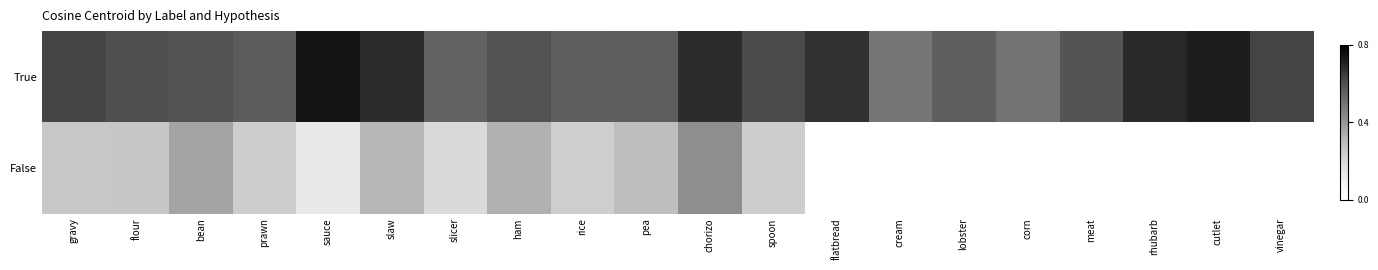

What is the total value across all series at sauce?

0.9